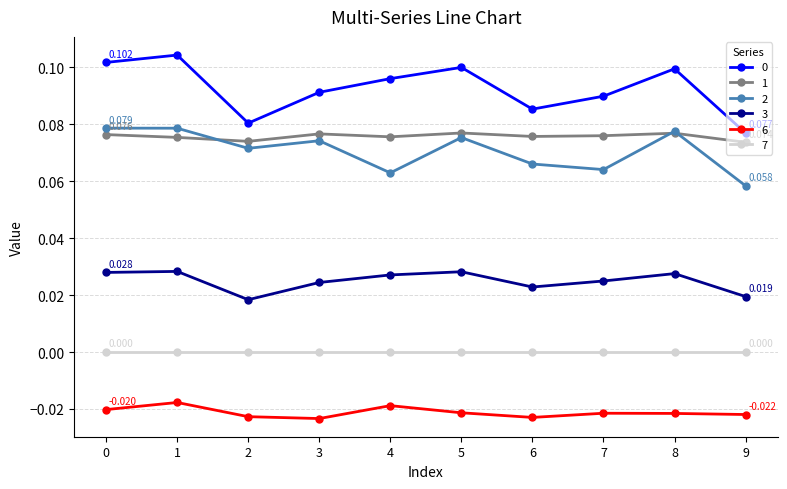

Count the 2 values in the range 0 to 1.

10